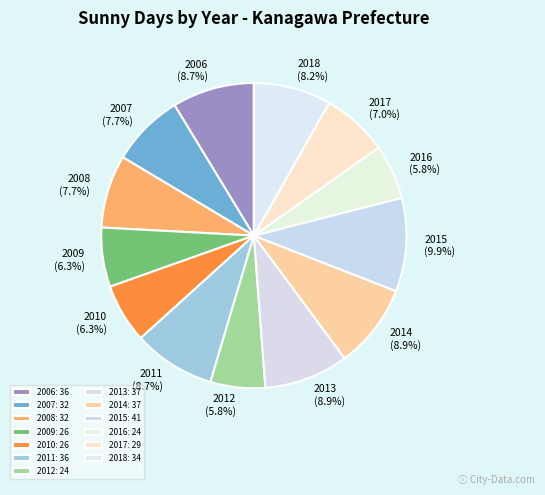

Does any single category account for the majority?

No